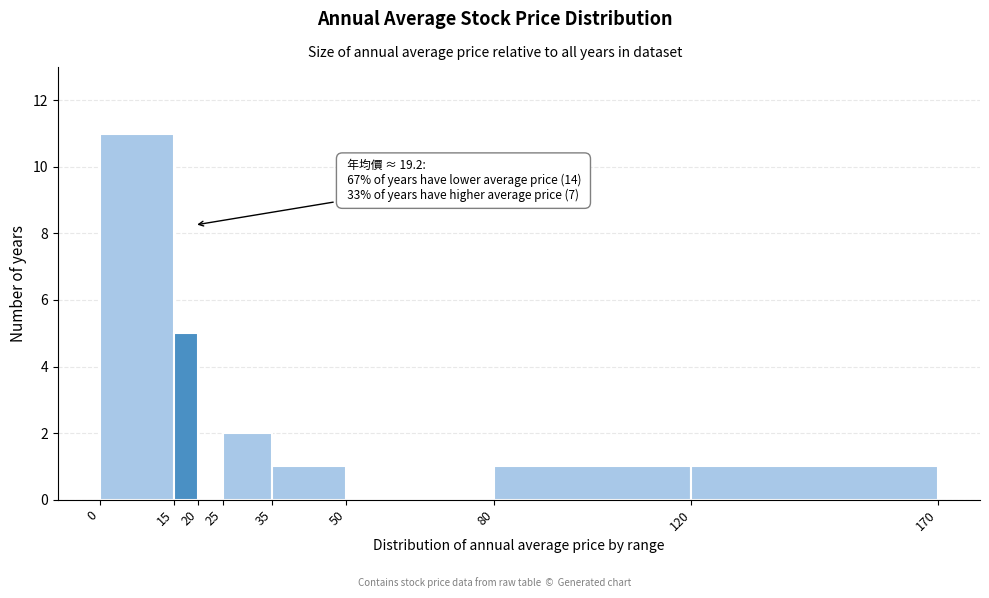

Which range on the x-axis has the tallest bar?

0 to 15